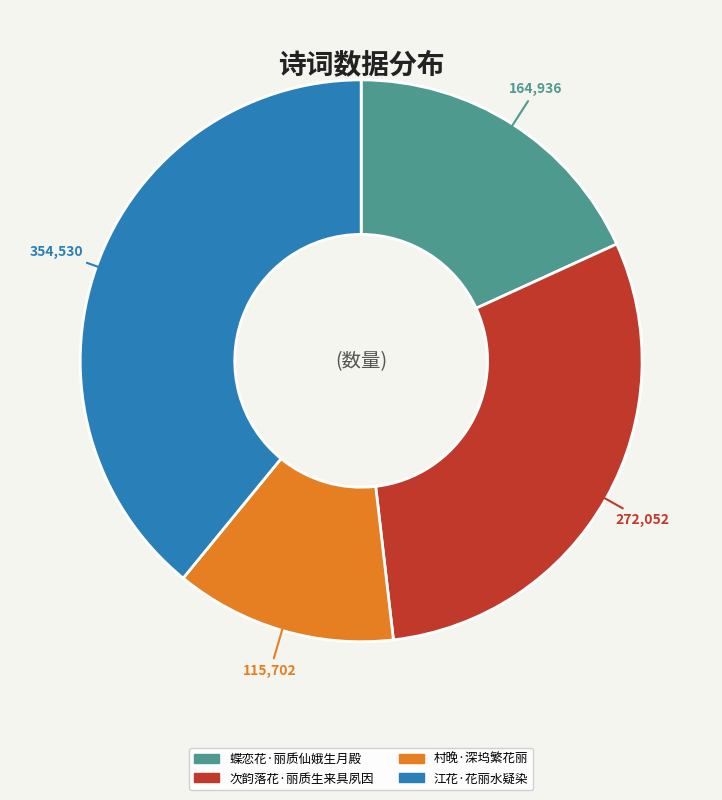

True or false: 次韵落花·丽质生来具夙因 accounts for 30% of the total.

True